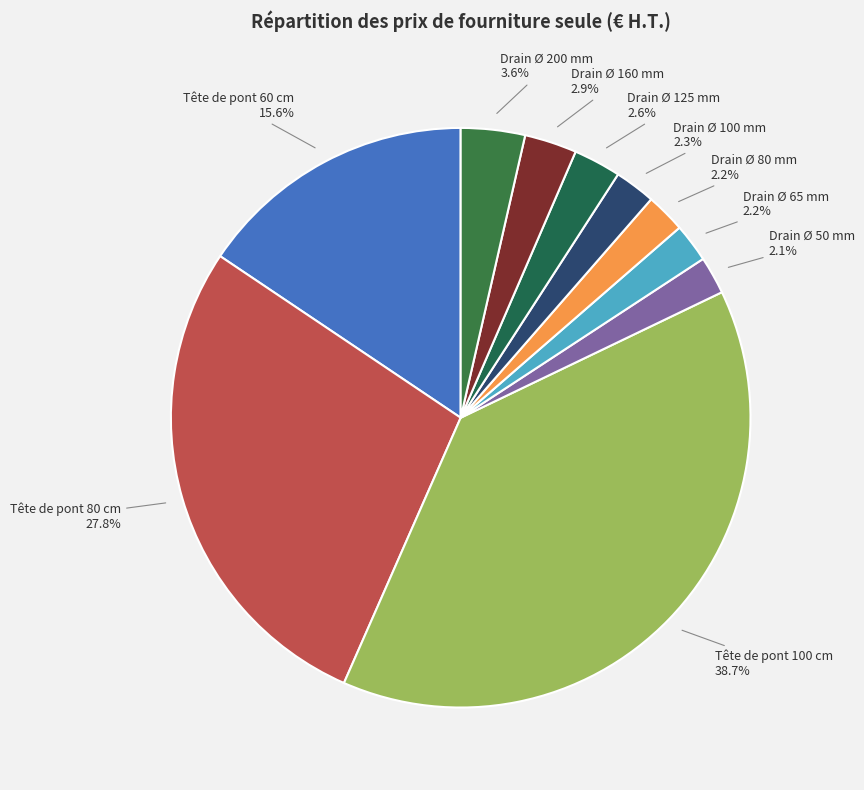

What is the ratio of the value at Drain Ø 65 mm to the value at Drain Ø 80 mm?

1.0